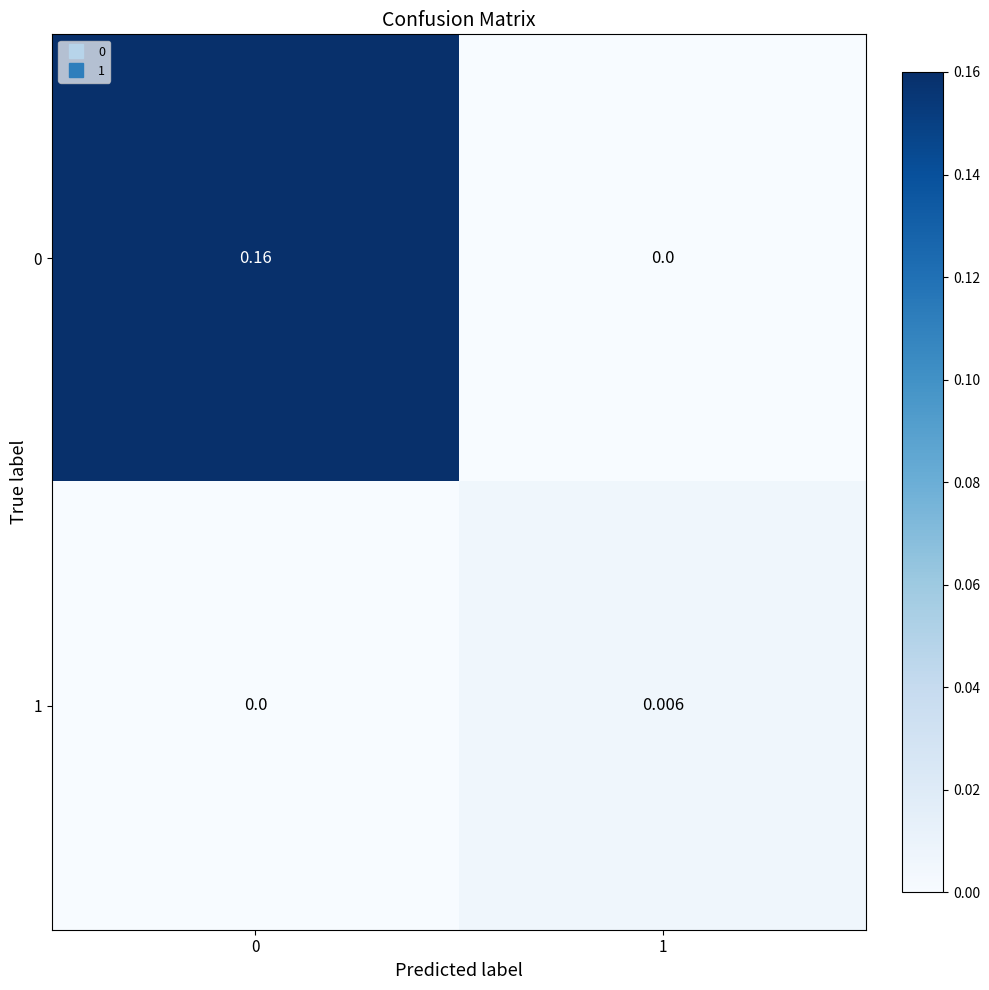

Reading left to right, transcribe all the data shown in this chart.

0: 0=0.2	1=0.0
1: 0=0.0	1=0.0